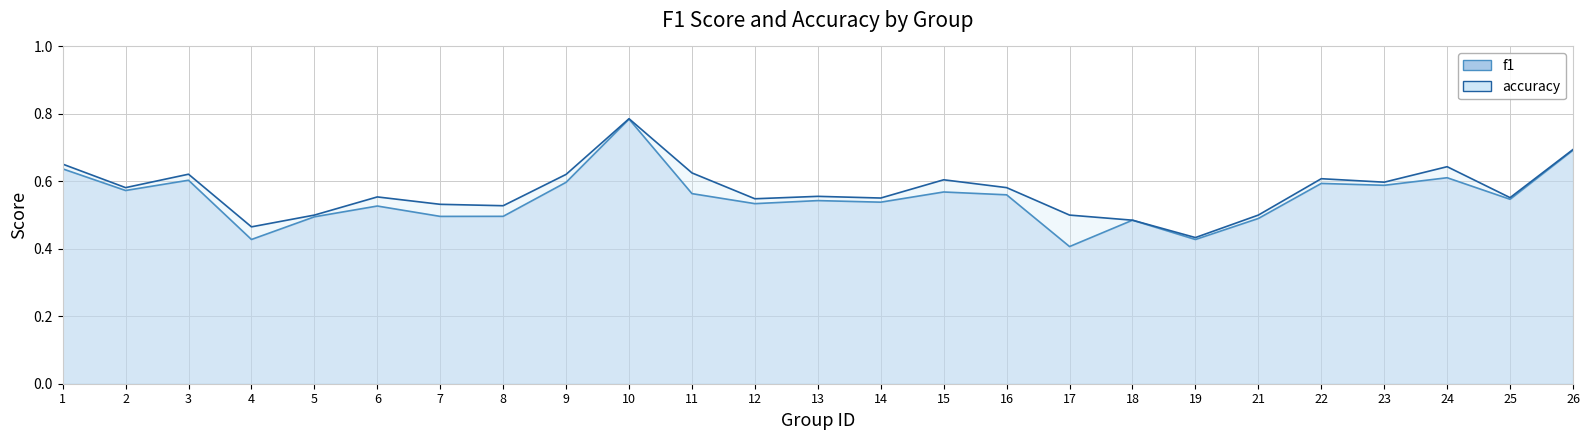

What is the difference between the highest and lowest values at 11?

0.1